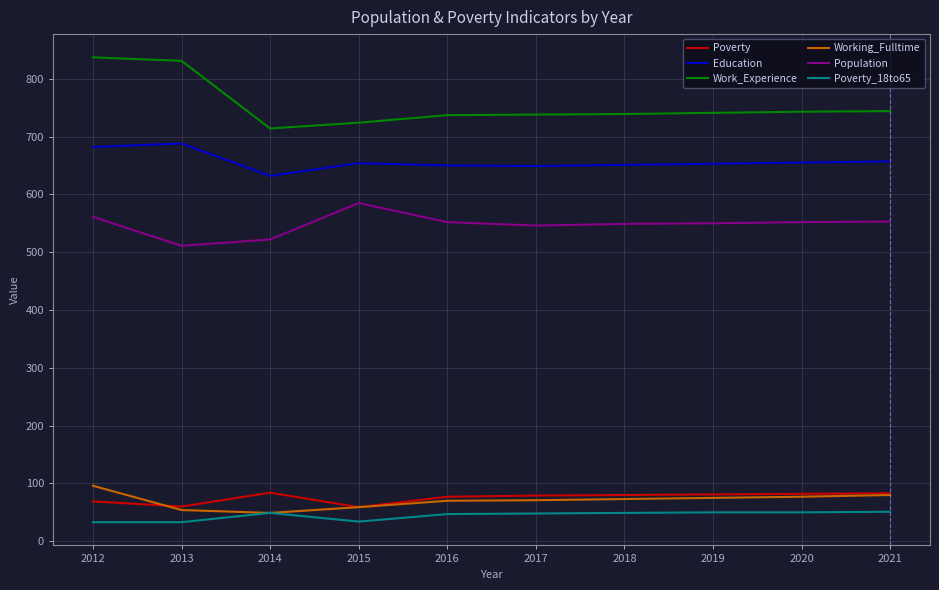

What is the total value across all series at 2013?

2177